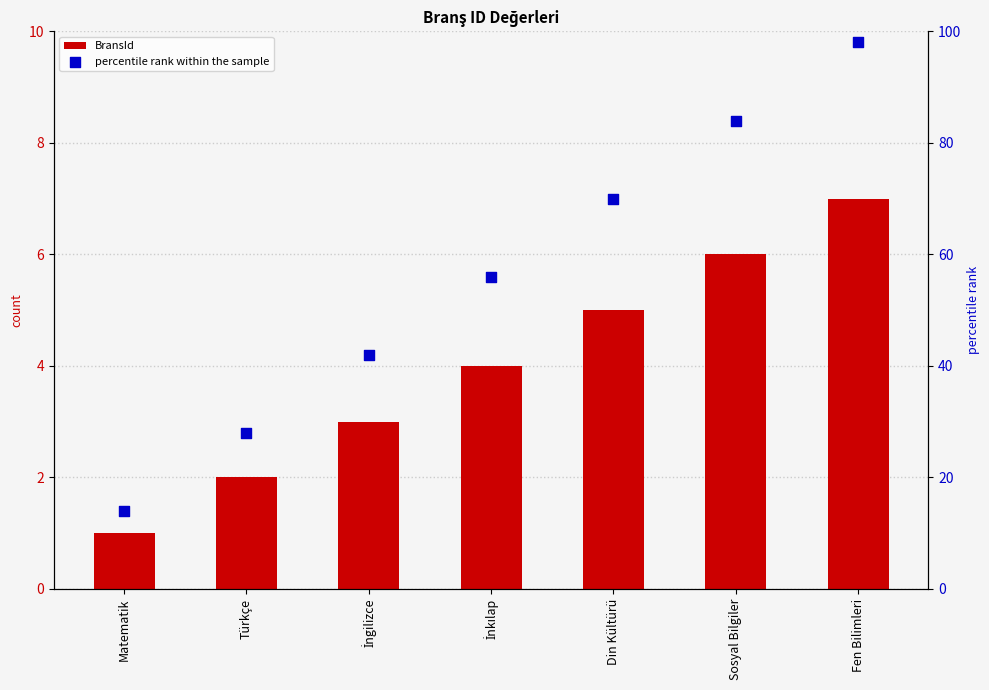

What are all the series names shown in the legend?

BransId, percentile rank within the sample